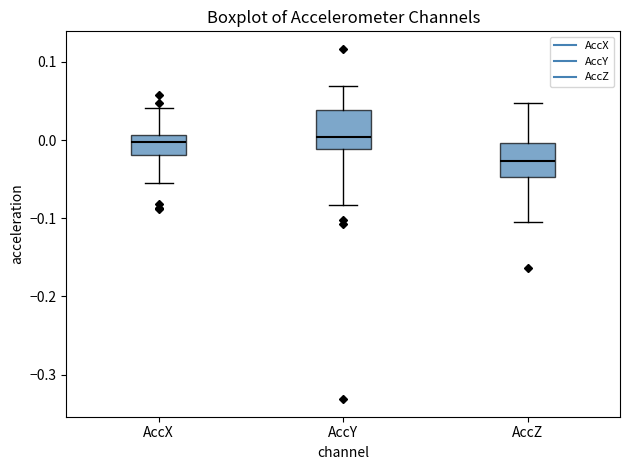

Reading left to right, transcribe this box plot: for each box, give where its median line is, the range the box spans, and where its two whiskers end, as read against the y-axis. The values are not printed on the chart, so give them approximately, as read against the axis.

AccX: median 0.00, box -0.02 to 0.01, whiskers -0.06 to 0.04
AccY: median 0.00, box -0.01 to 0.04, whiskers -0.08 to 0.07
AccZ: median -0.03, box -0.05 to 0.00, whiskers -0.11 to 0.05